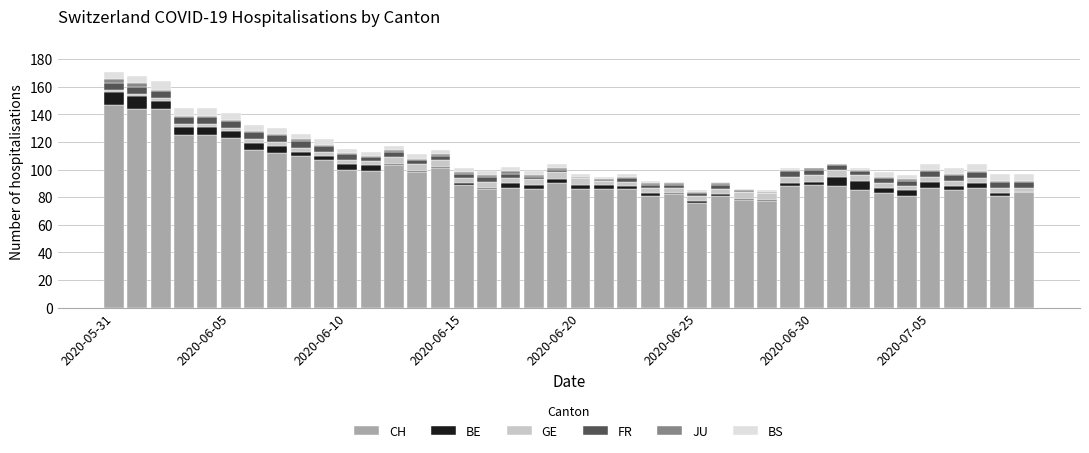

What is the maximum value for CH?

147